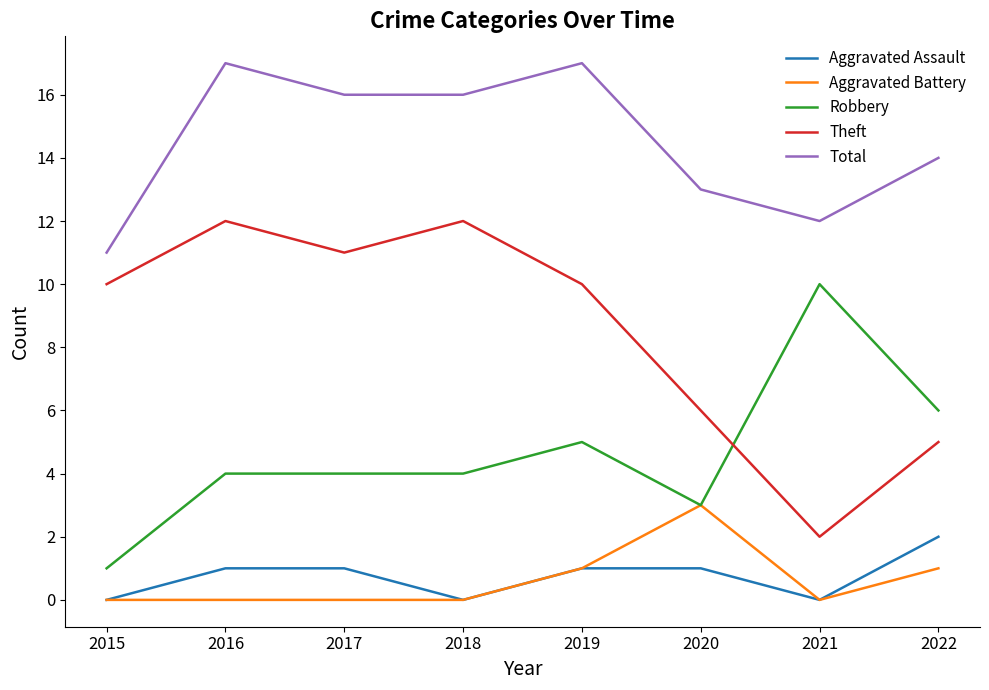

Reading right to left, list all the values displayed in this chart.

Aggravated Assault: 2	0	1	1	0	1	1	0
Aggravated Battery: 1	0	3	1	0	0	0	0
Robbery: 6	10	3	5	4	4	4	1
Theft: 5	2	6	10	12	11	12	10
Total: 14	12	13	17	16	16	17	11